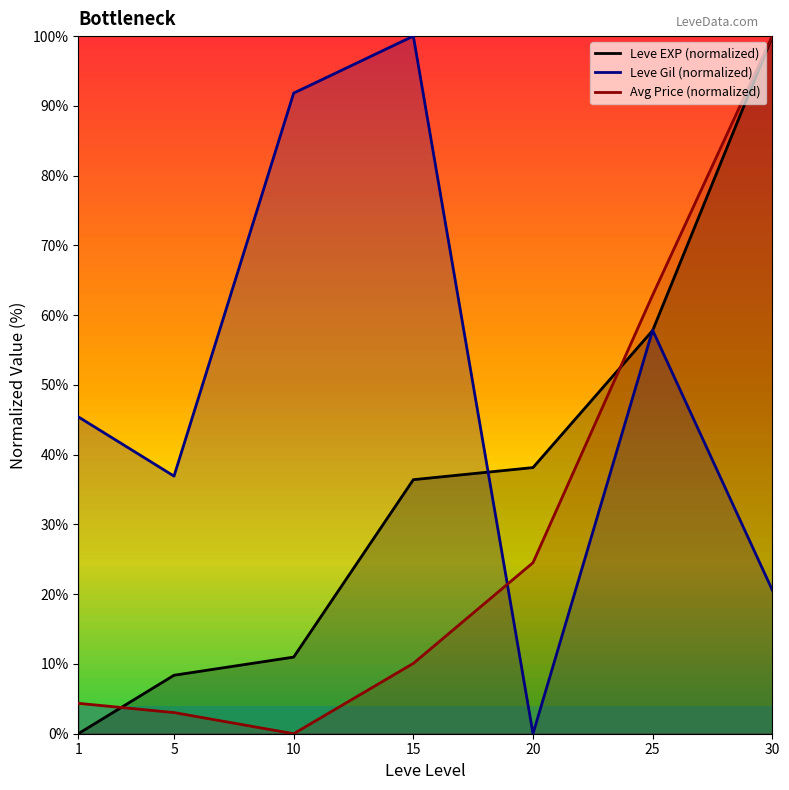

After their last crossing, which series has the higher values: Leve Gil (normalized) or Leve EXP (normalized)?

Leve EXP (normalized)